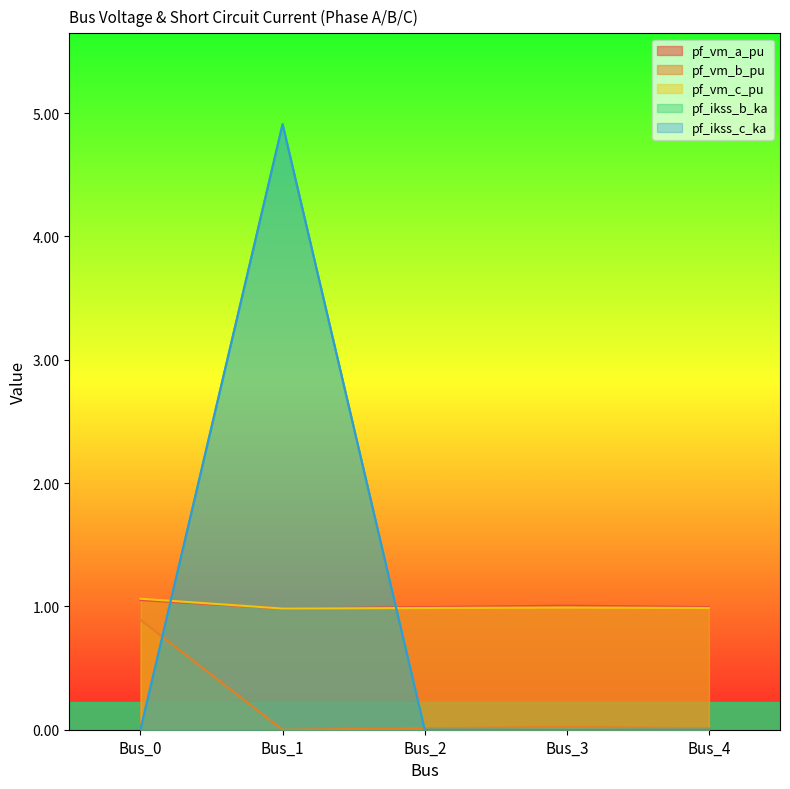

What is the value of the pf_vm_a_pu point at the 2nd from the left?

1.0